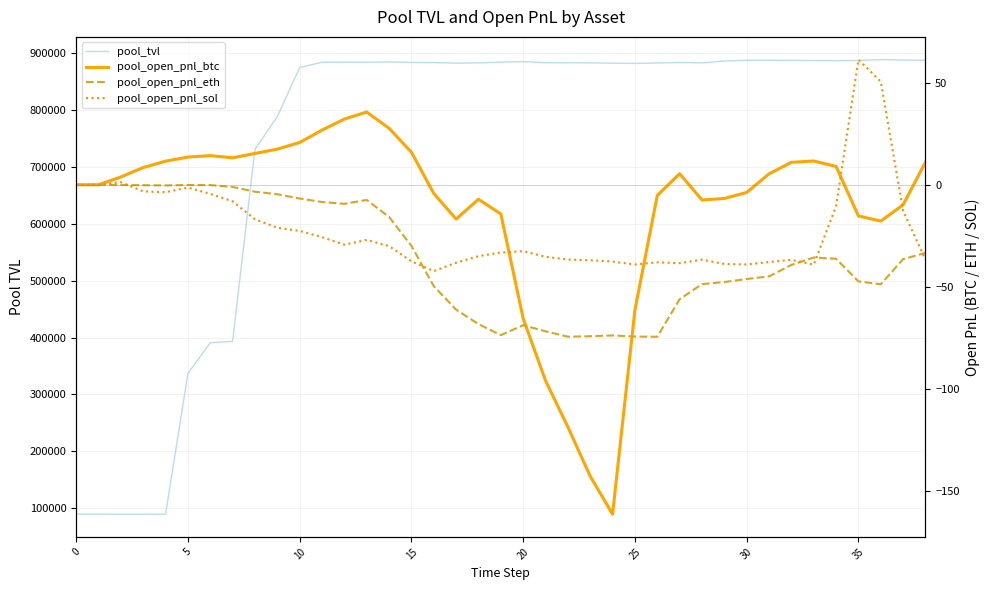

True or false: pool_open_pnl_sol has a value of -32.5 at 20.

True